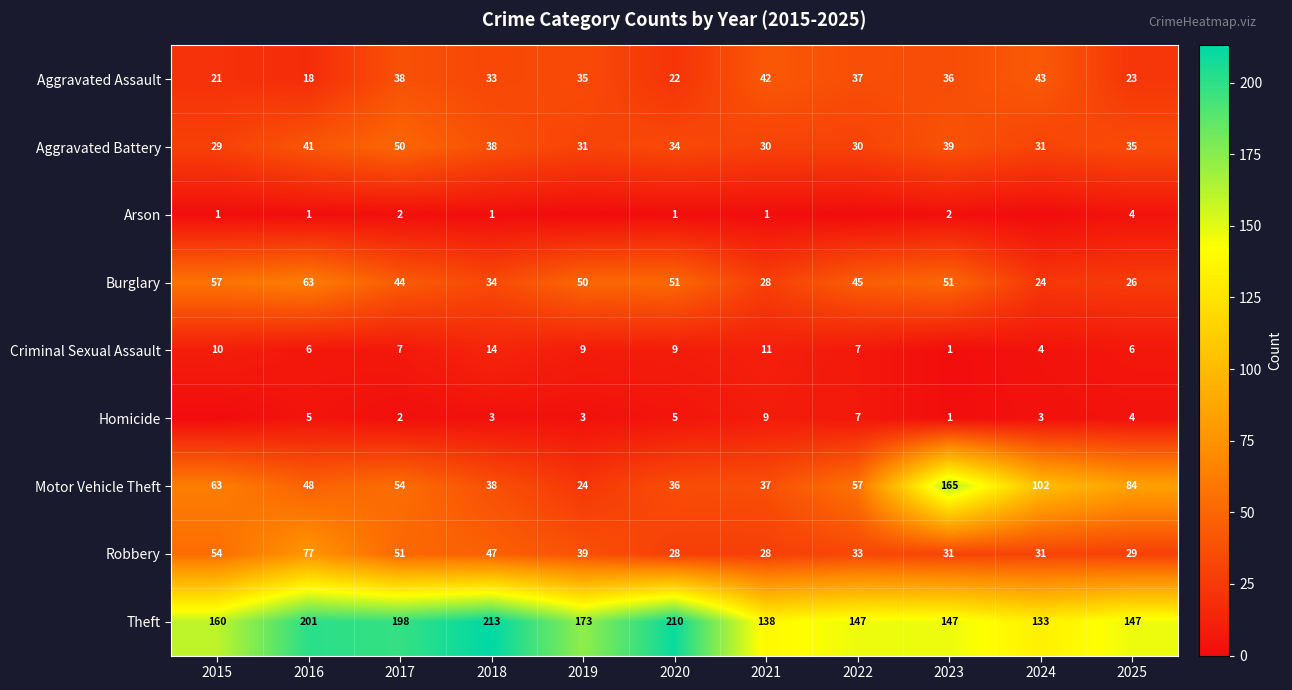

At which category is the sum across all series the highest?

2023